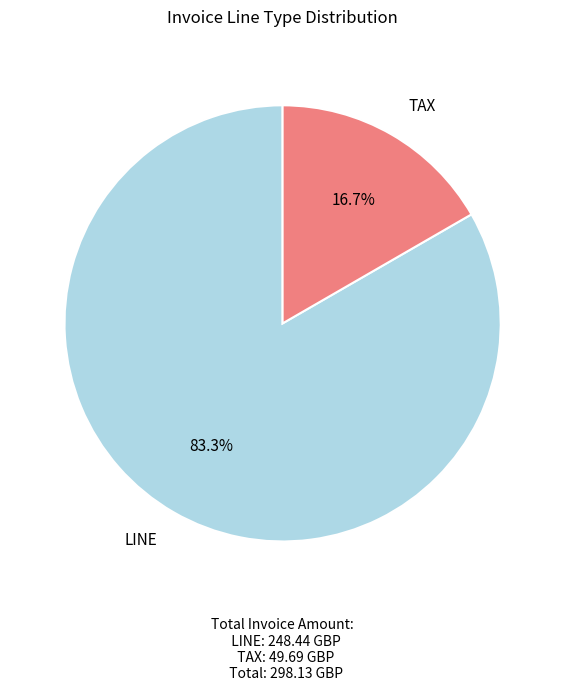

To the nearest percent, what percentage of the pie is TAX?

17%